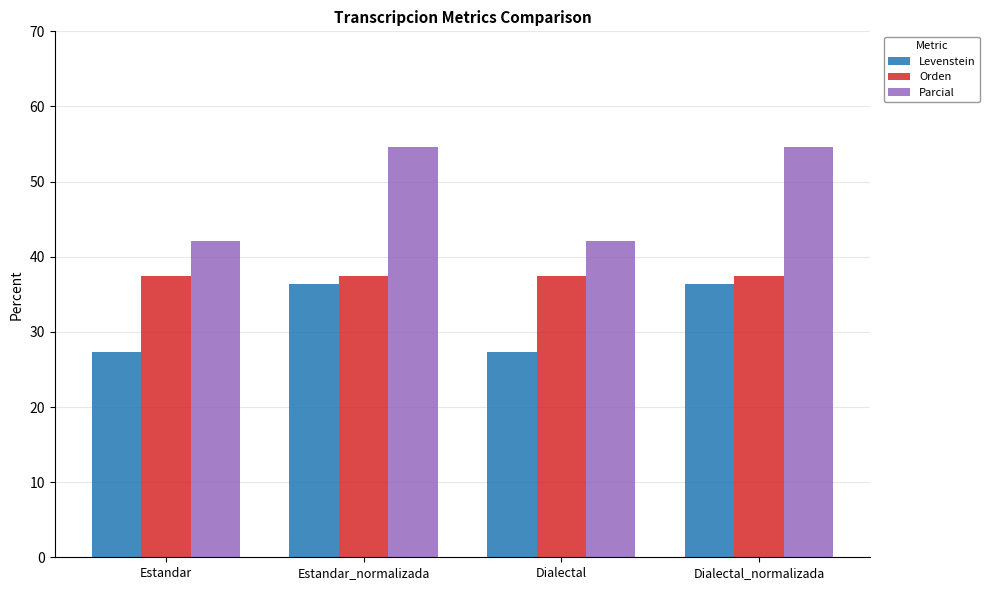

At Dialectal, list the series in order from smallest to largest.

Levenstein, Orden, Parcial